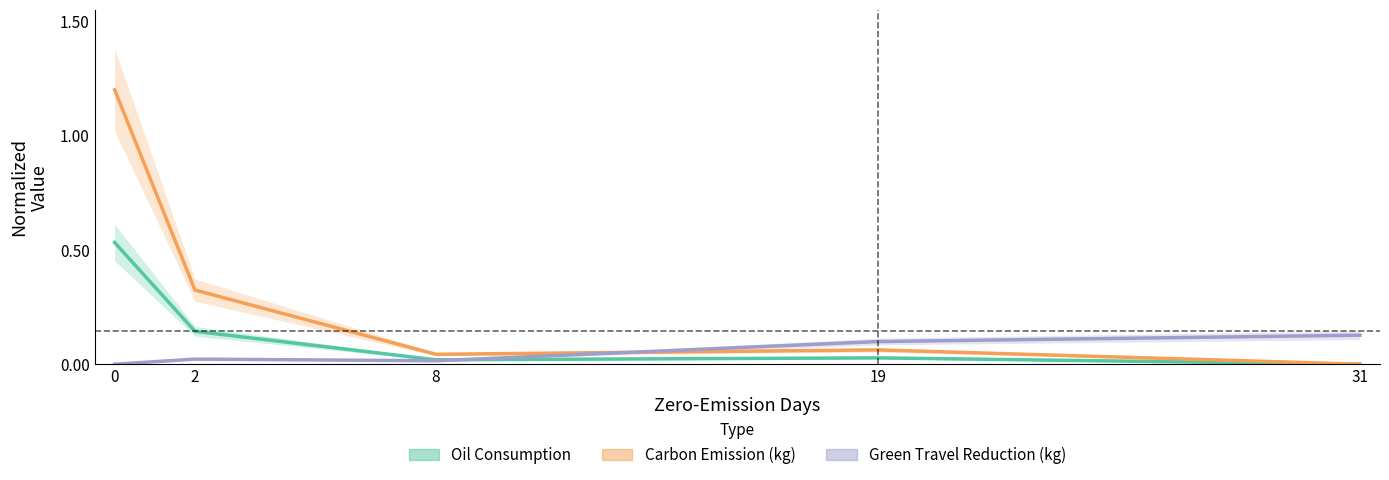

True or false: Carbon Emission (kg) has a value of 0.0 at 19.

False